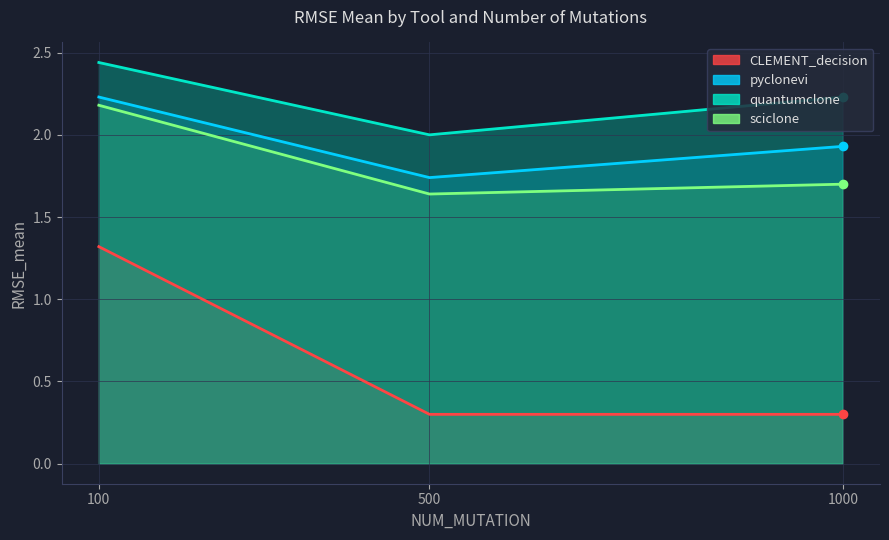

True or false: CLEMENT_decision has a value of 0.3 at 500.

True